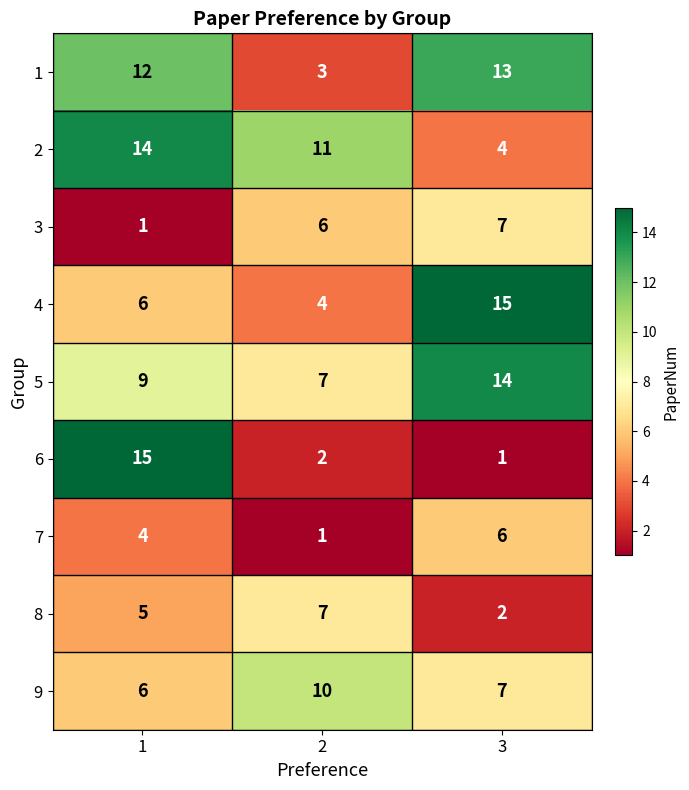

How many data points in 8 are less than 5?

1